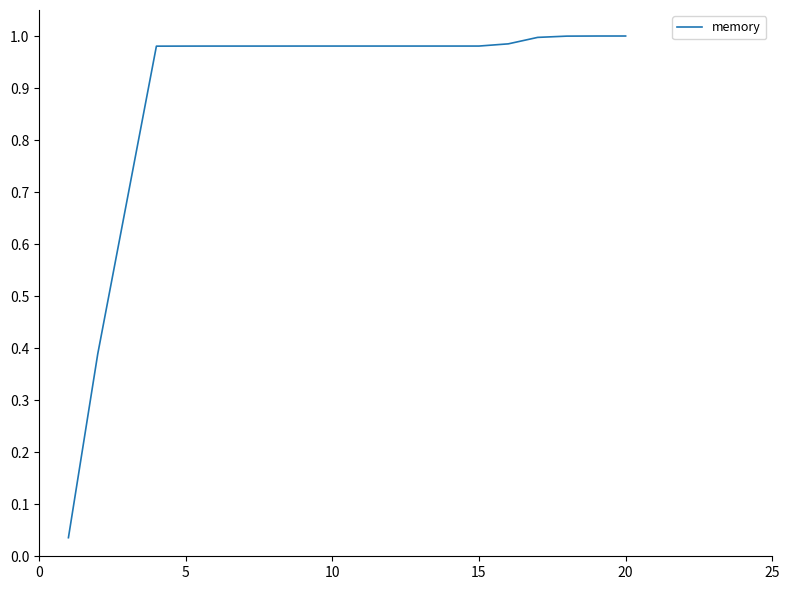

What is the average value?

0.9